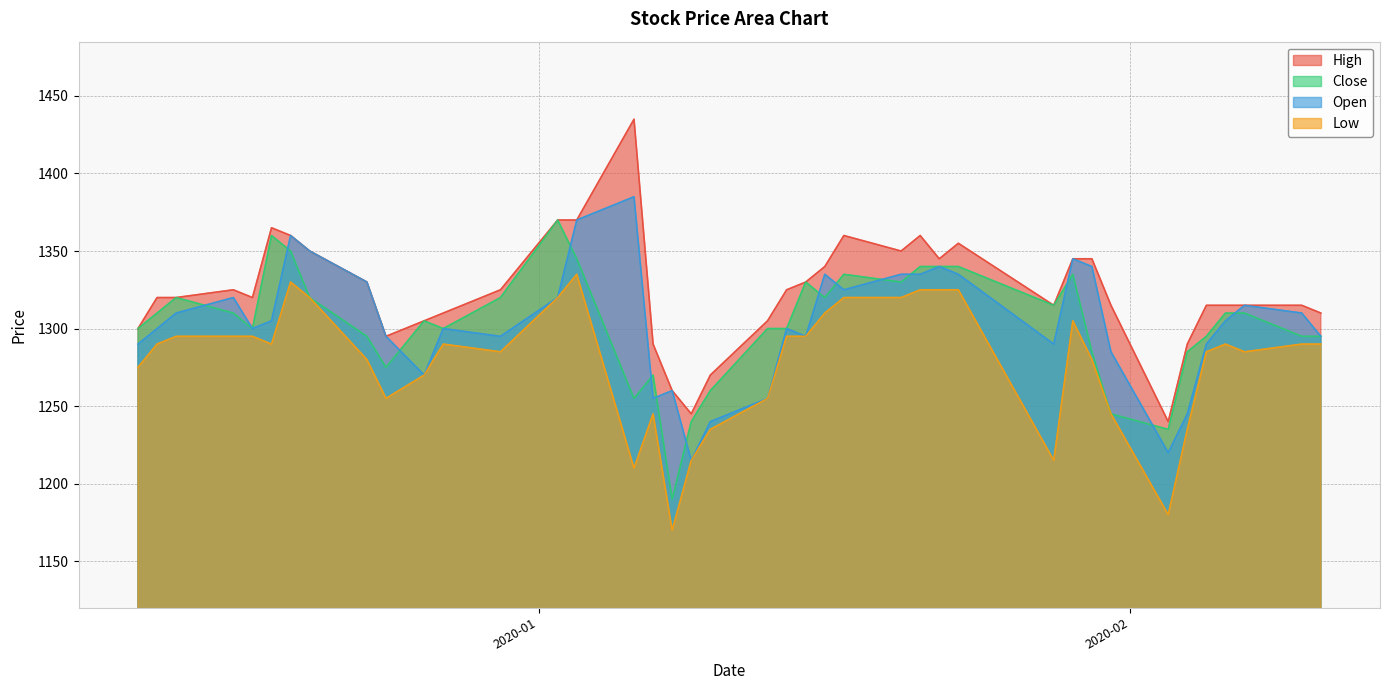

How many series are shown in this chart?

4